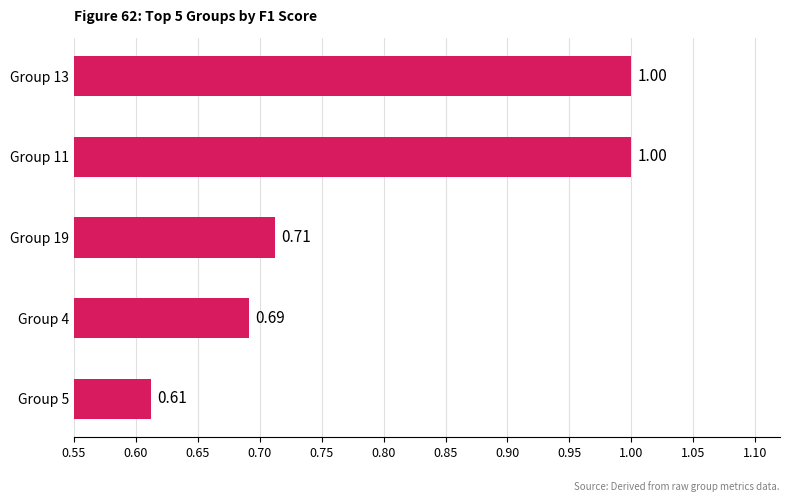

What is the change in value from Group 5 to Group 19?

+0.1